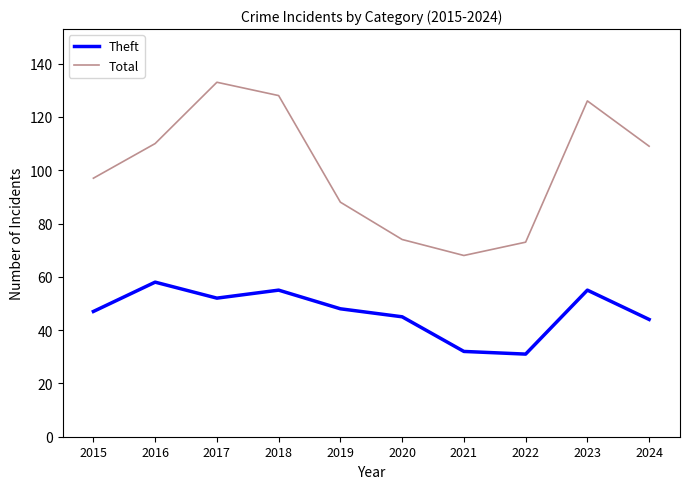

True or false: Theft has a value of 18 at 2017.

False